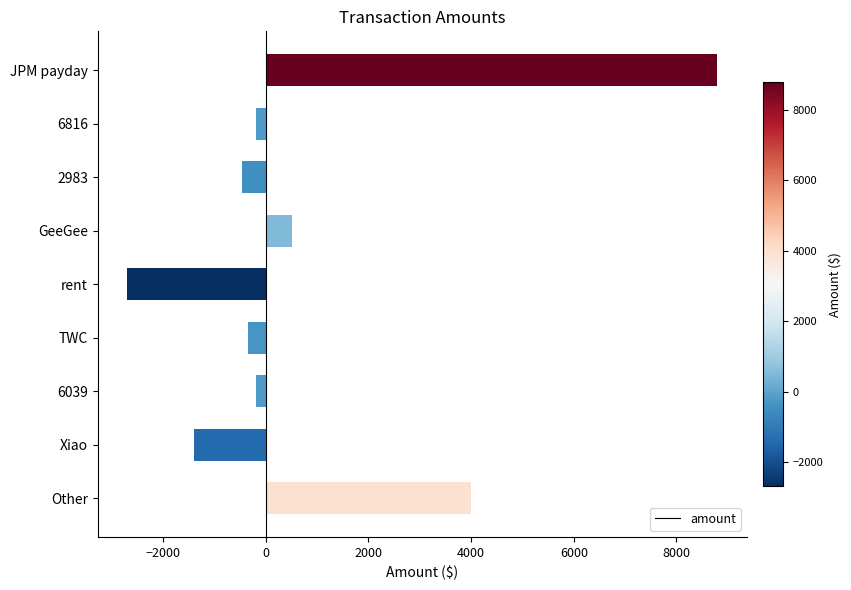

The chart shows a value of 2351 at Other. True or false?

False